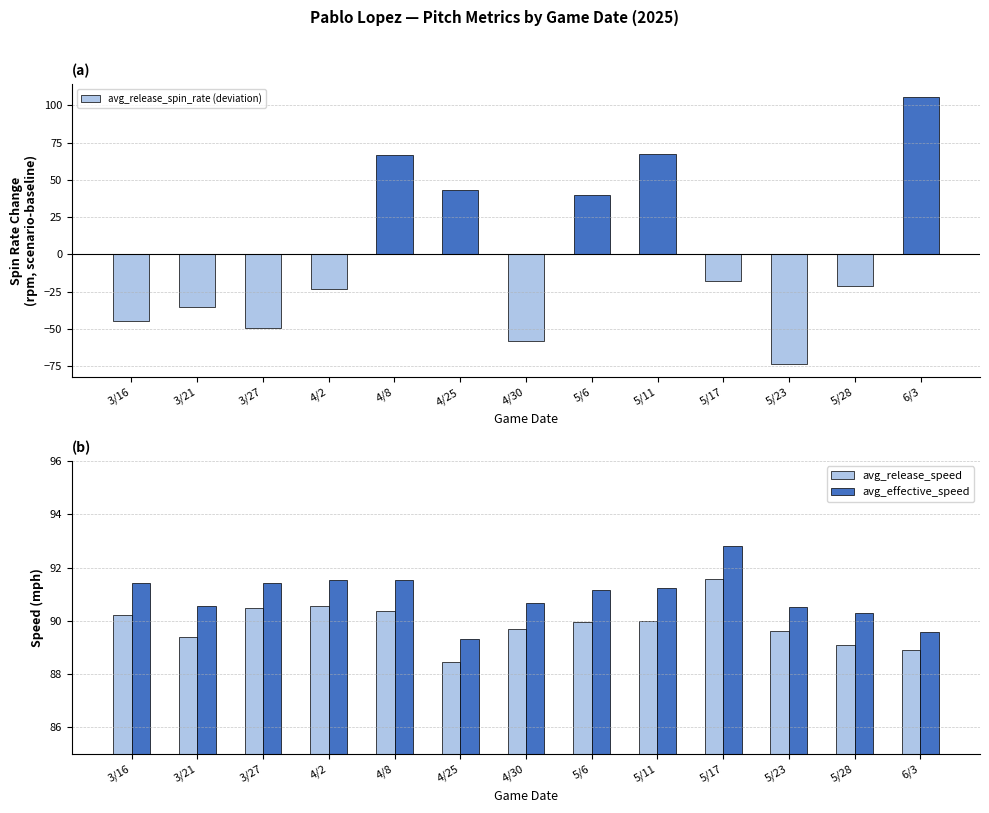

What is the difference between the maximum and minimum values in the avg_effective_speed series?

3.5